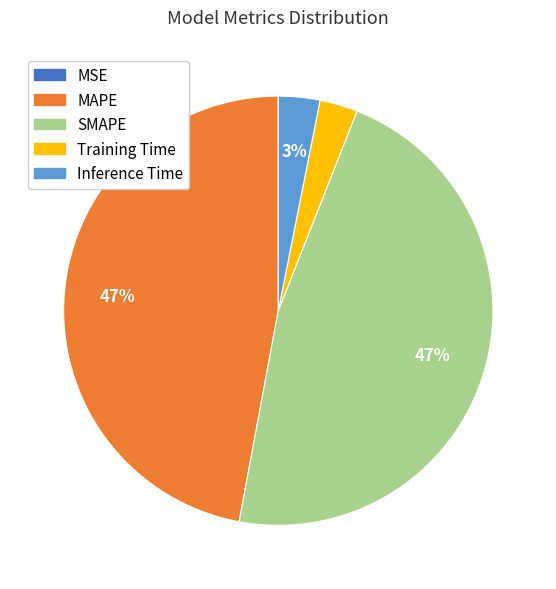

To the nearest percent, what portion does MAPE represent?

47%